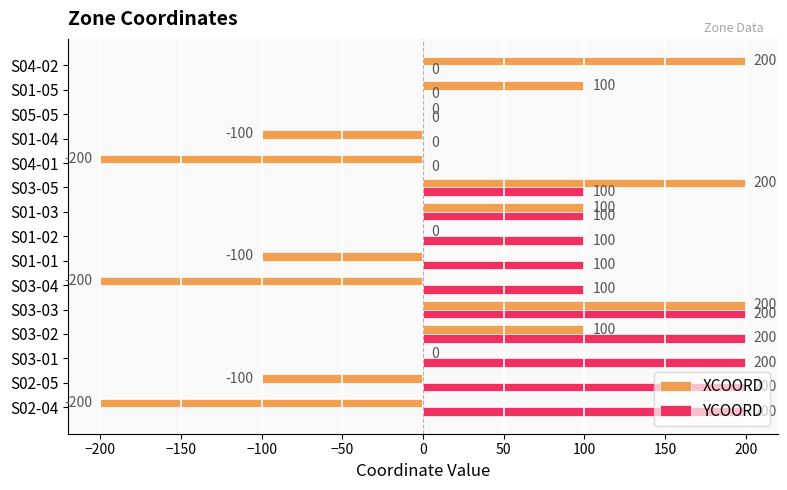

The XCOORD series shows 133 at S03-02. True or false?

False